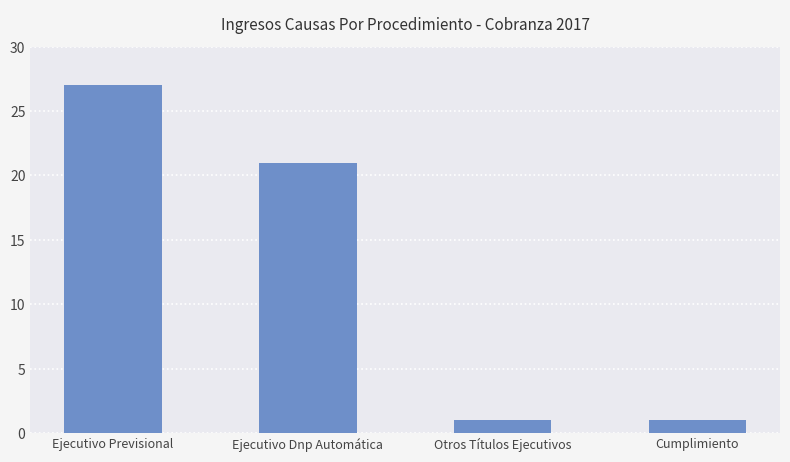

What is the label of the 2nd bar from the left?

Ejecutivo Dnp Automática